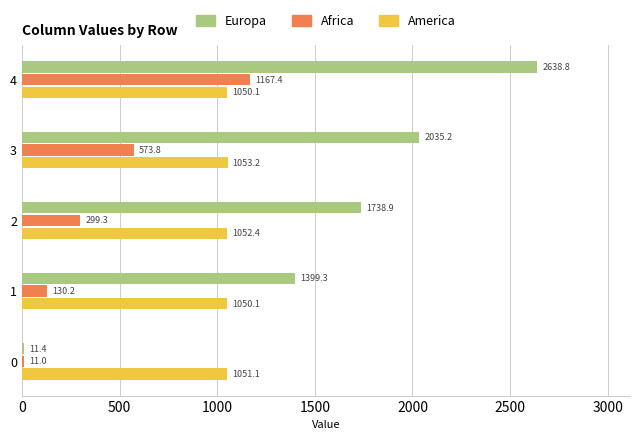

What is the approximate value of America at 2?

1052.4